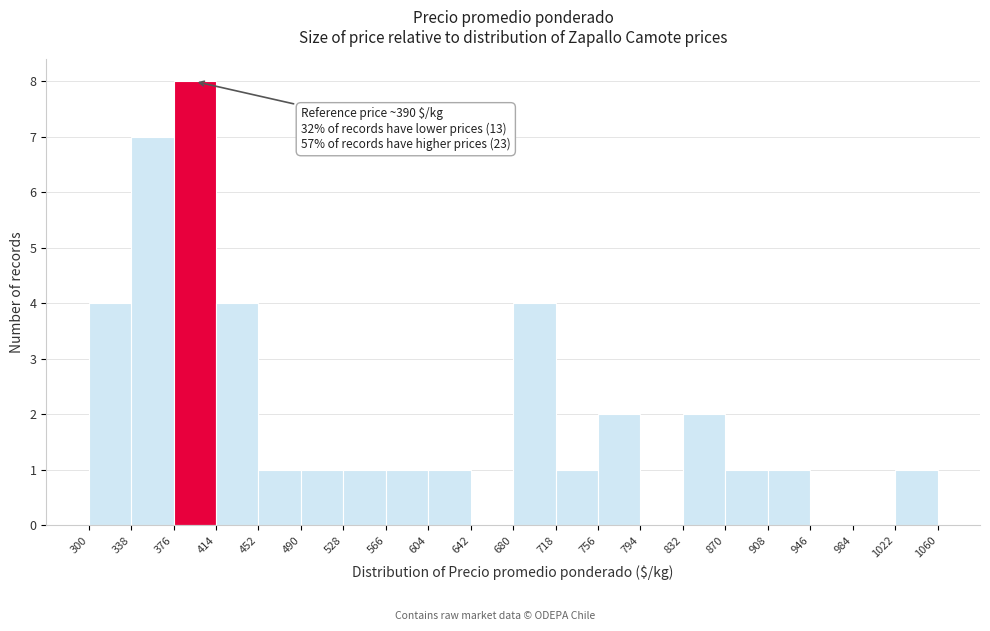

Which range on the x-axis has the tallest bar?

376 to 414